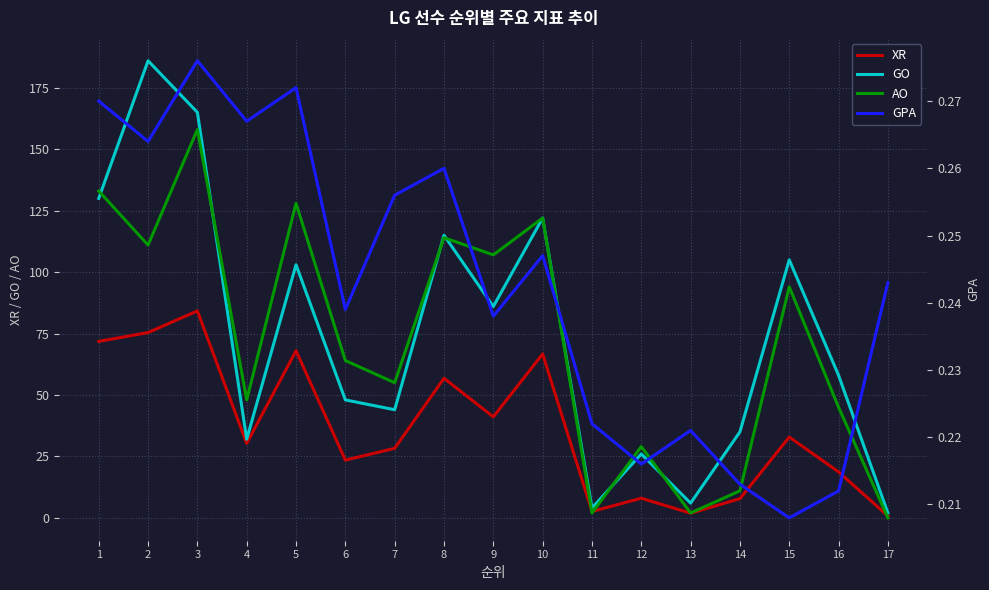

Is the value of XR at 13 greater than the value of GO at 7?

No